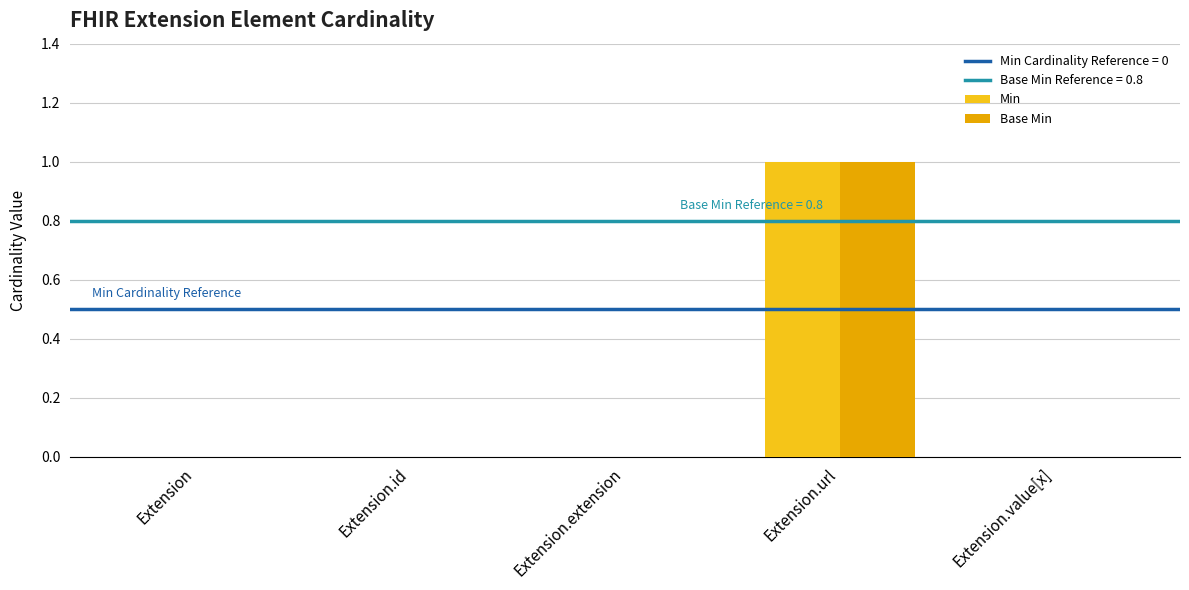

At which label is Base Min closest to 0?

Extension